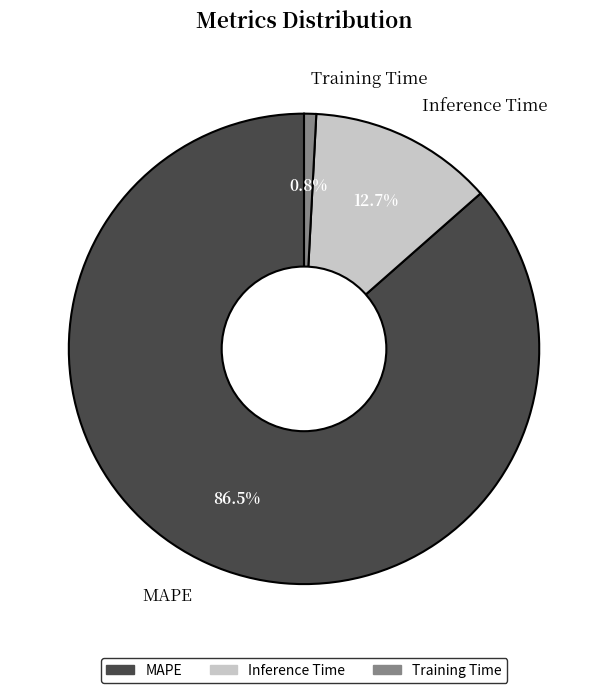

Rank the categories by value from highest to lowest.

MAPE, Inference Time, Training Time